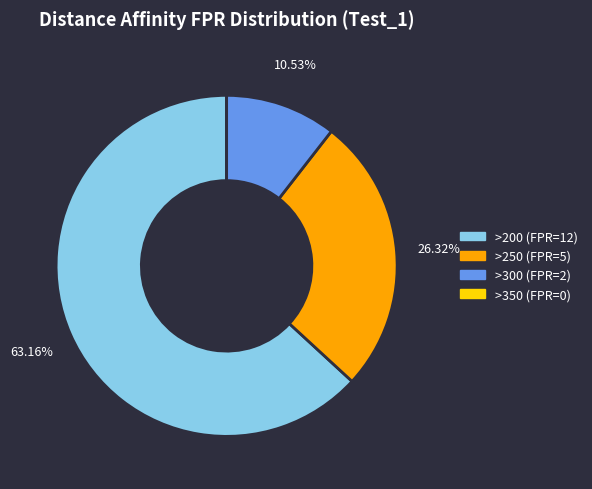

To the nearest percent, what is the difference between the >300 and >250 slice percentages?

16%